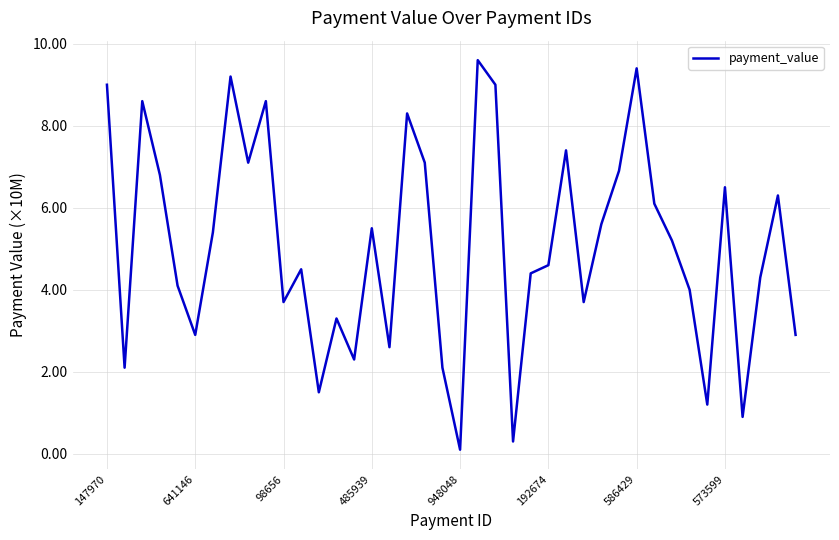

What is the difference between the maximum and minimum values?

9.5